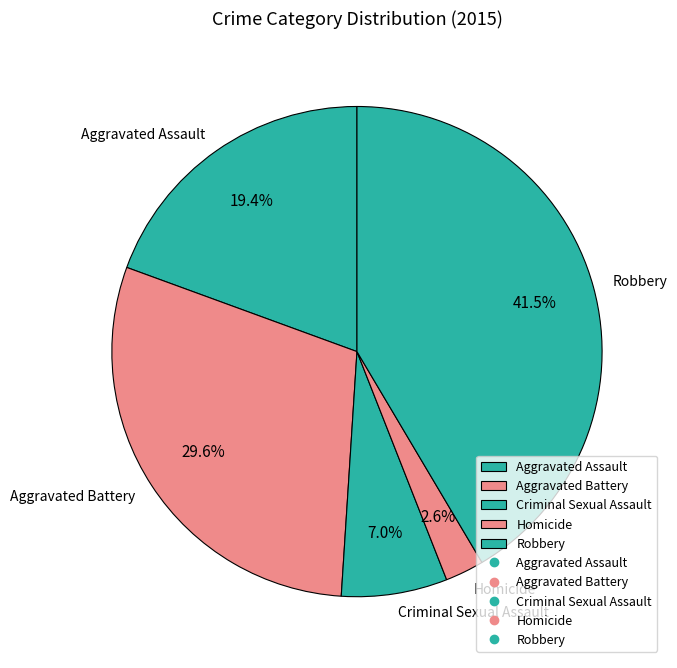

Count the number of slices in the pie.

5